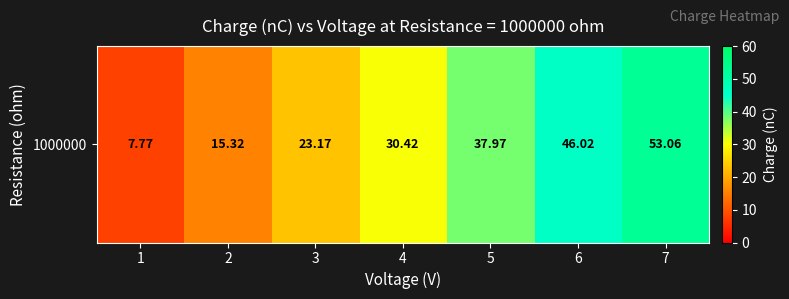

Approximately how many times larger is the value at 4 compared to 7?

0.6